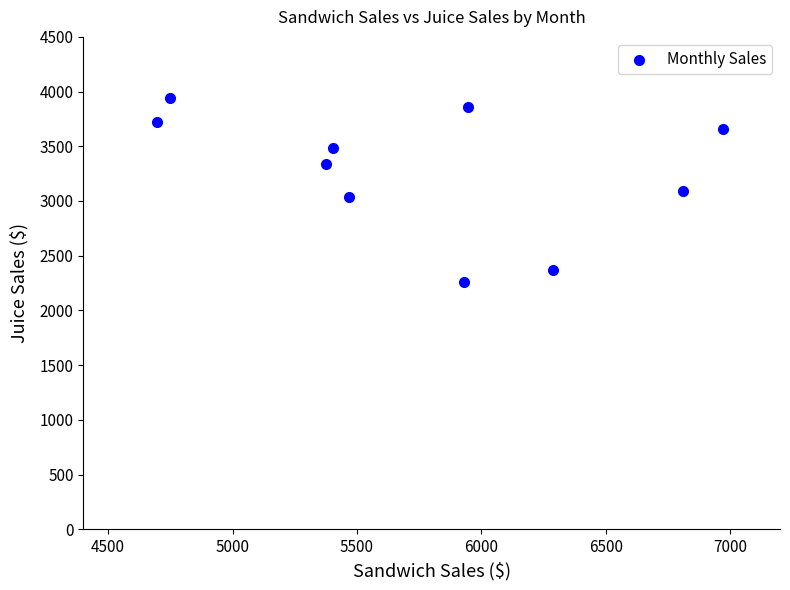

What is the average Y value?

3276